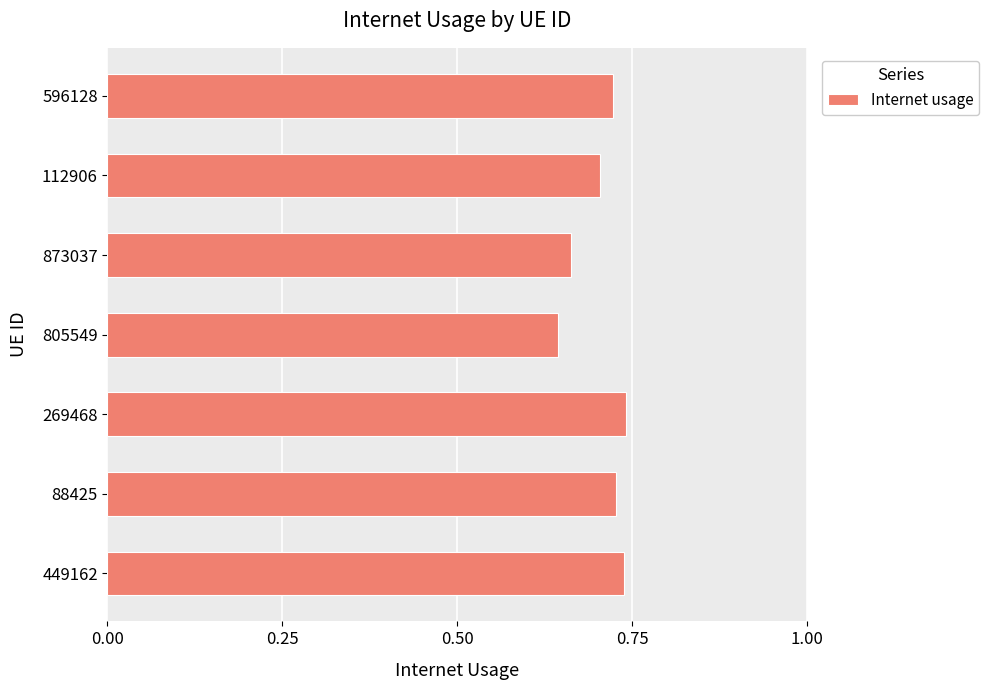

True or false: the data shows 1.1 at 112906.

False